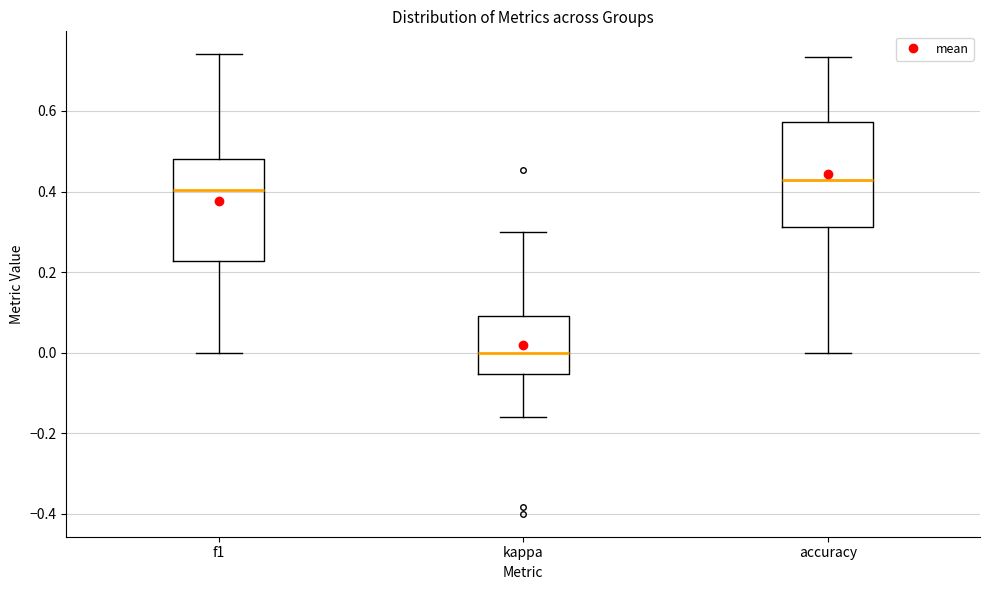

Reading left to right, read every box against the y-axis: the position of its median line, the range the box covers, and the ends of its whiskers. The values are not printed on the chart, so give them approximately, as read against the axis.

f1: median 0.40, box 0.22 to 0.48, whiskers 0.00 to 0.74
kappa: median 0.00, box -0.06 to 0.10, whiskers -0.16 to 0.30
accuracy: median 0.42, box 0.32 to 0.58, whiskers 0.00 to 0.74